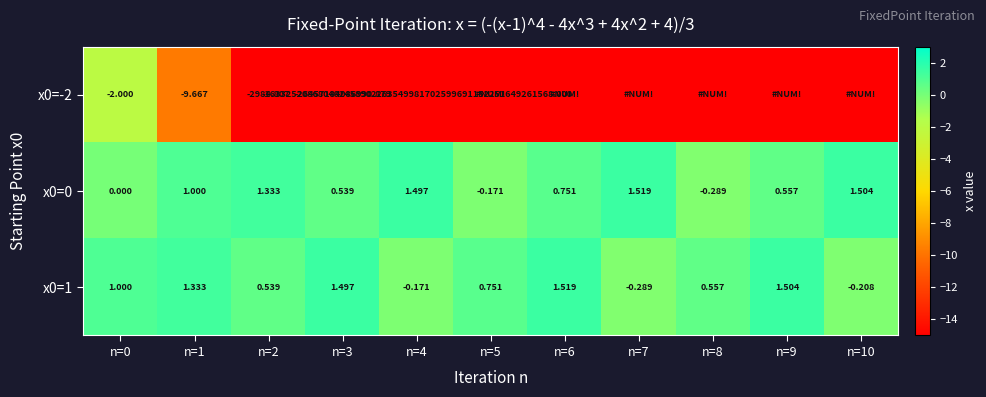

How many negative values does the x0=1 series have?

3